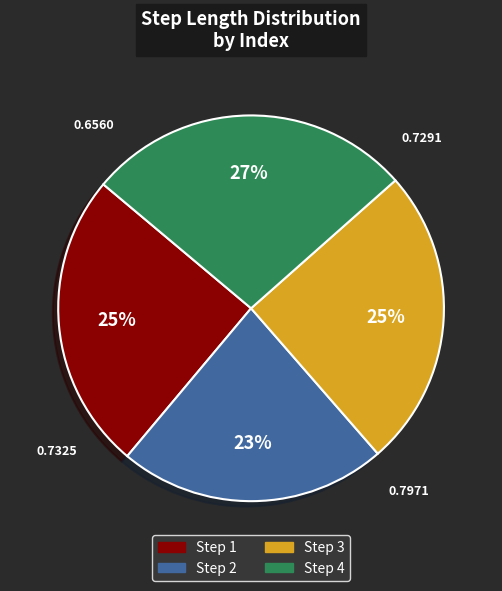

Does any single category account for the majority?

No